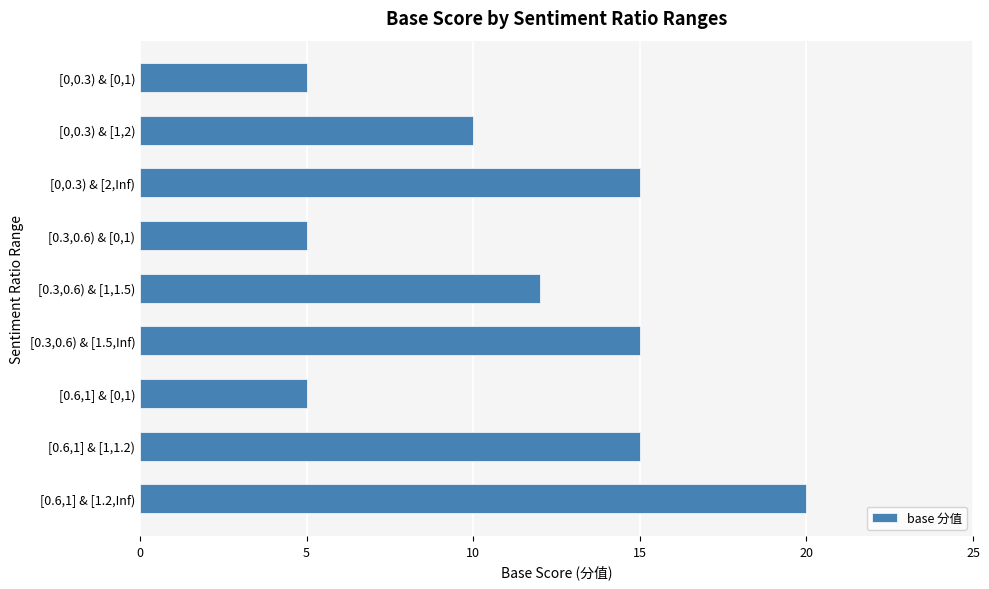

Approximately how many times larger is the value at [0,0.3) & [0,1) compared to [0,0.3) & [2,Inf)?

0.3